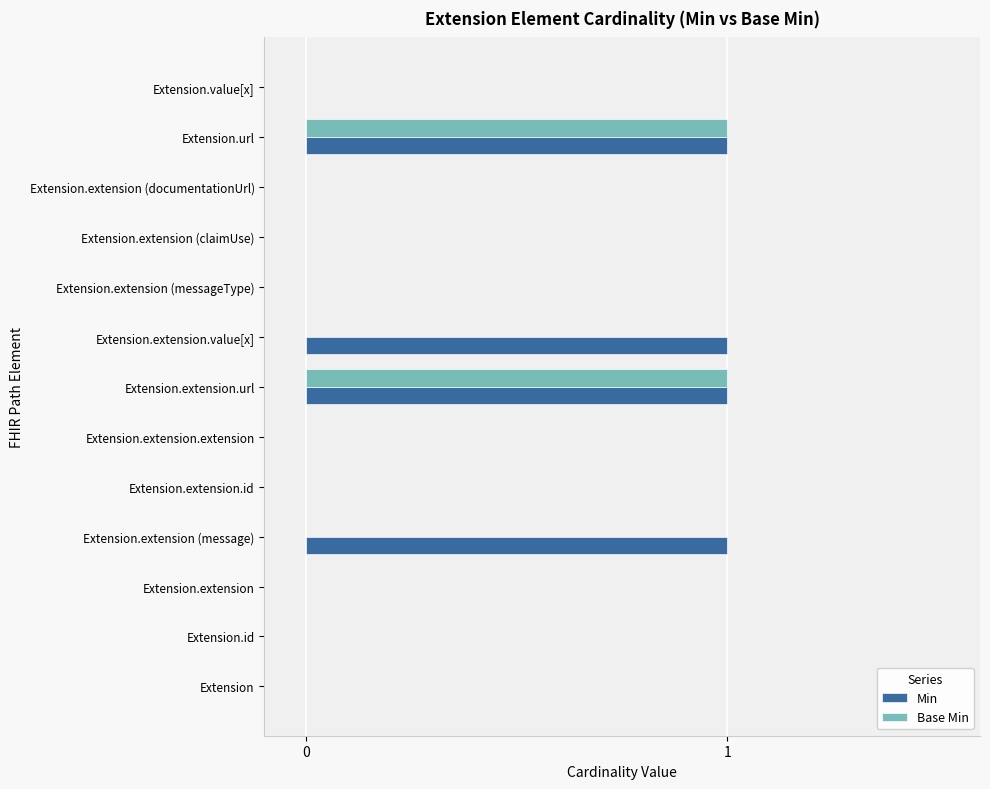

Is the value of Base Min at Extension.extension.url greater than the value of Min at Extension.extension (messageType)?

Yes